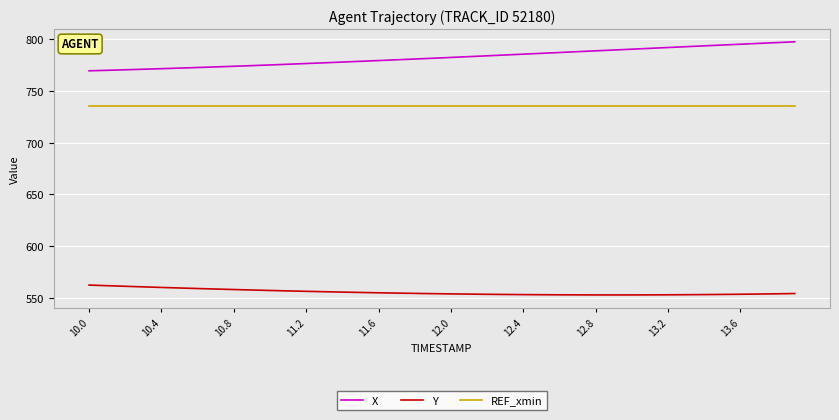

Rank the series by their maximum value, from highest to lowest.

X, REF_xmin, Y